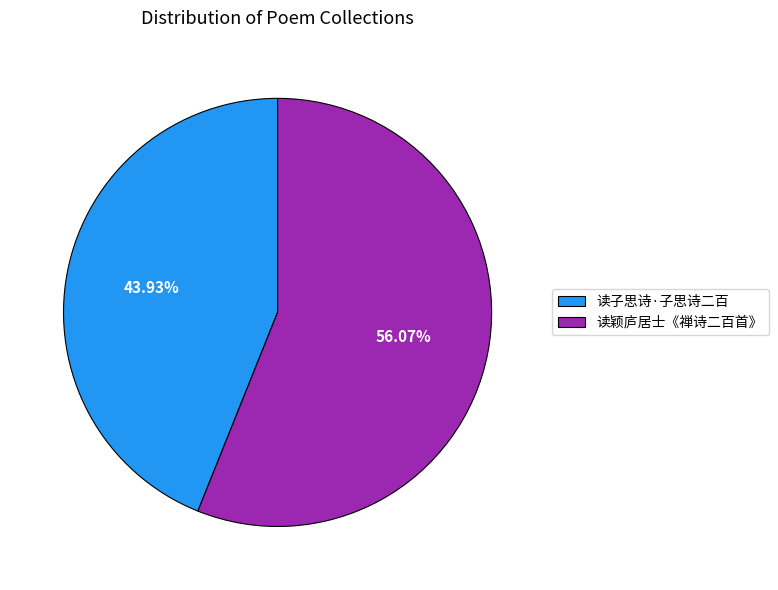

To the nearest percent, what portion does 读颖庐居士《禅诗二百首》 represent?

56%